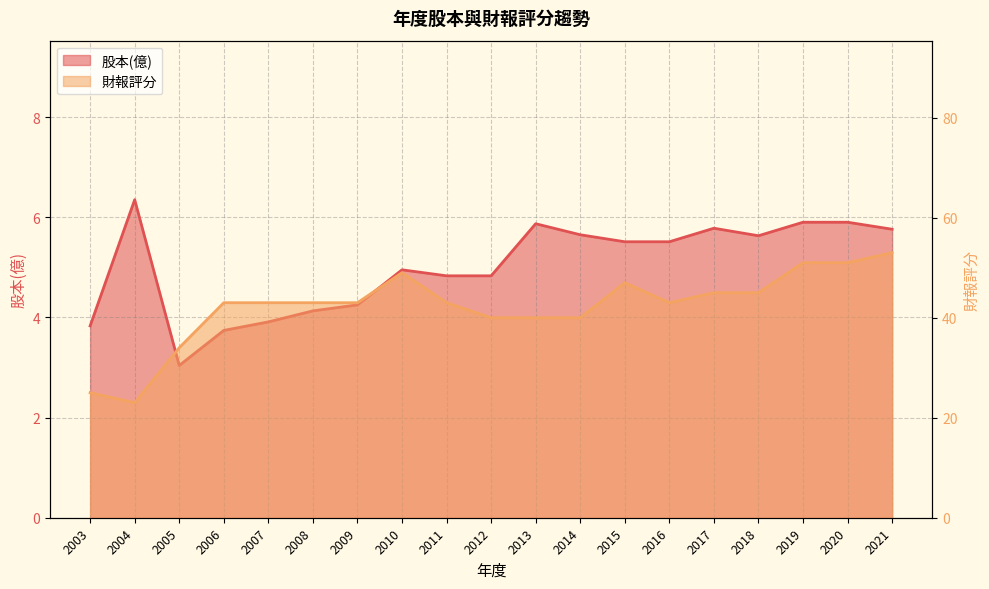

What is the difference between the 財報評分 values at 2010 and 2018?

4.0